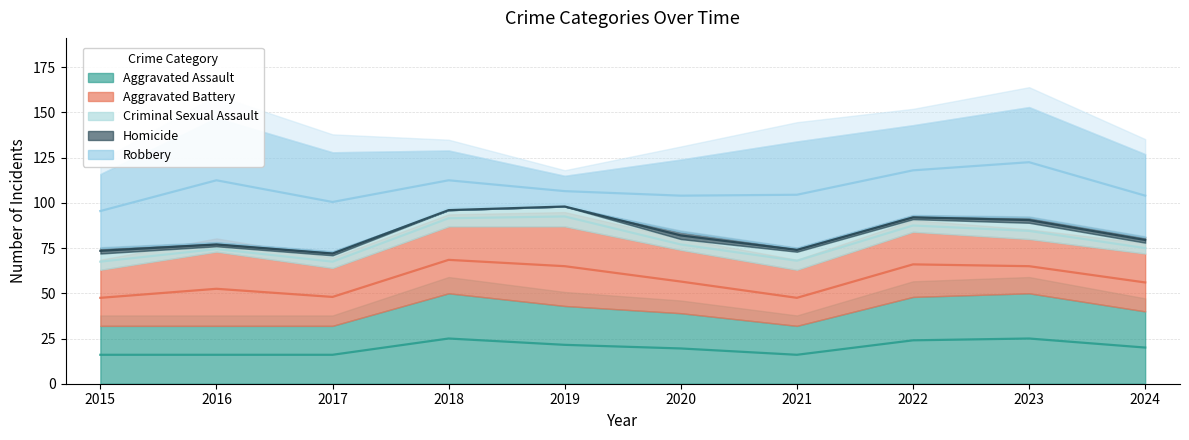

At which category does the chart reach its peak across all series?

2016